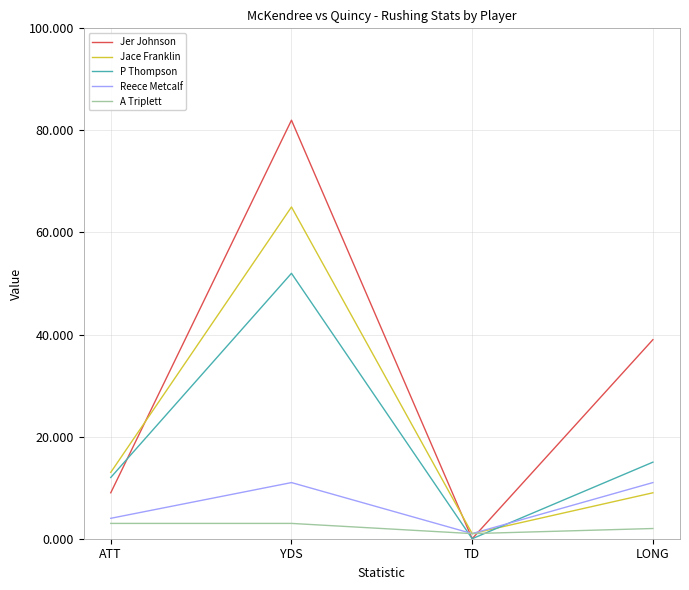

Is this an area chart (filled region under the line)?

No